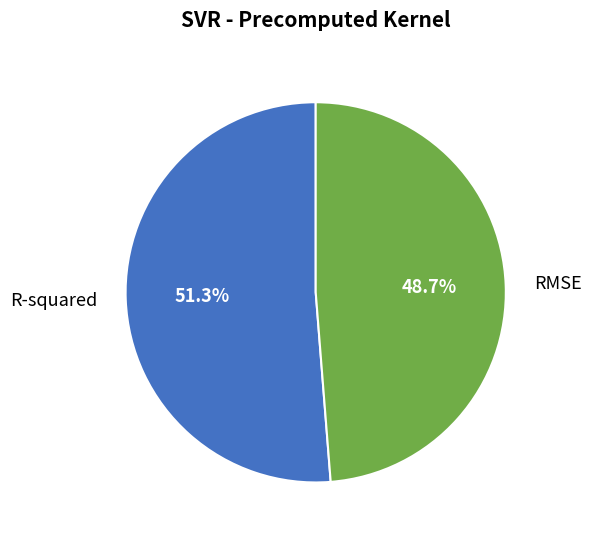

Which slice represents more than half of the pie?

R-squared